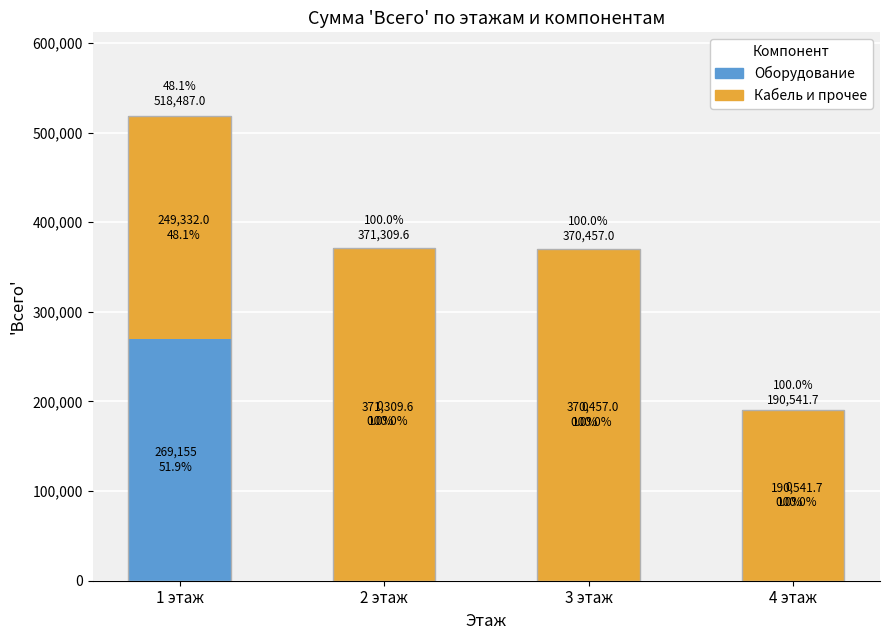

At 2 этаж, list the series in order from largest to smallest.

Кабель и прочее, Оборудование